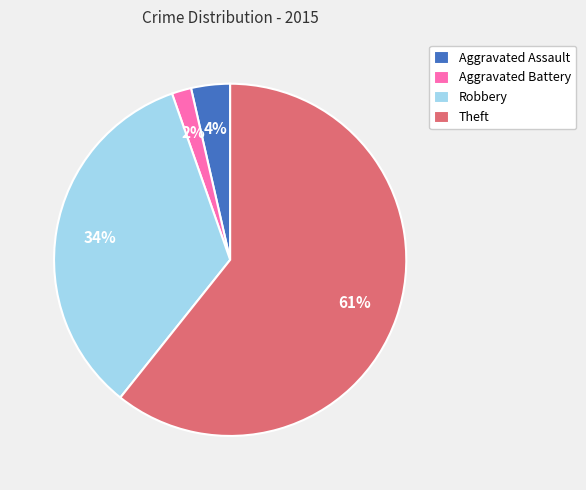

To the nearest percent, what portion does Robbery represent?

34%